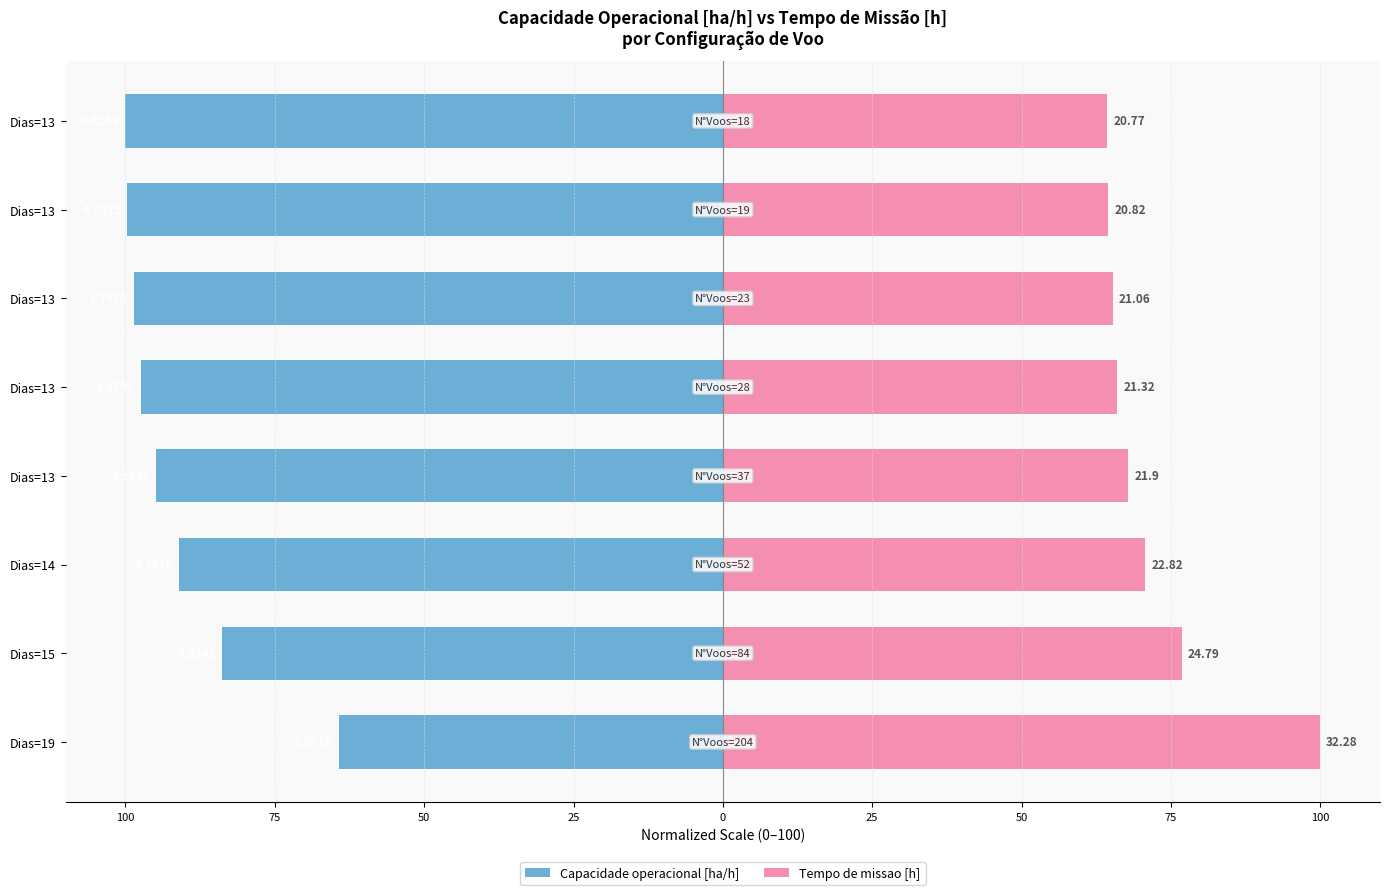

How many series are shown in this chart?

2